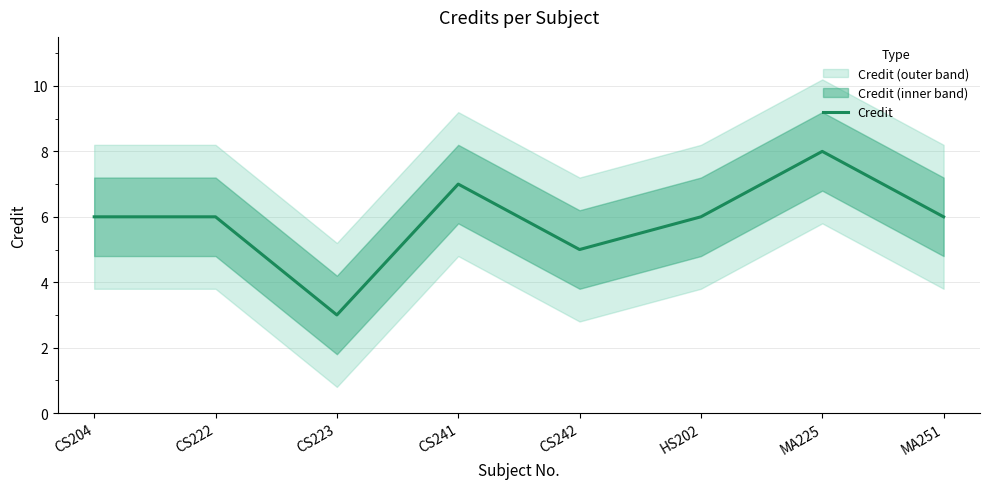

How many lines are shown in the chart?

1